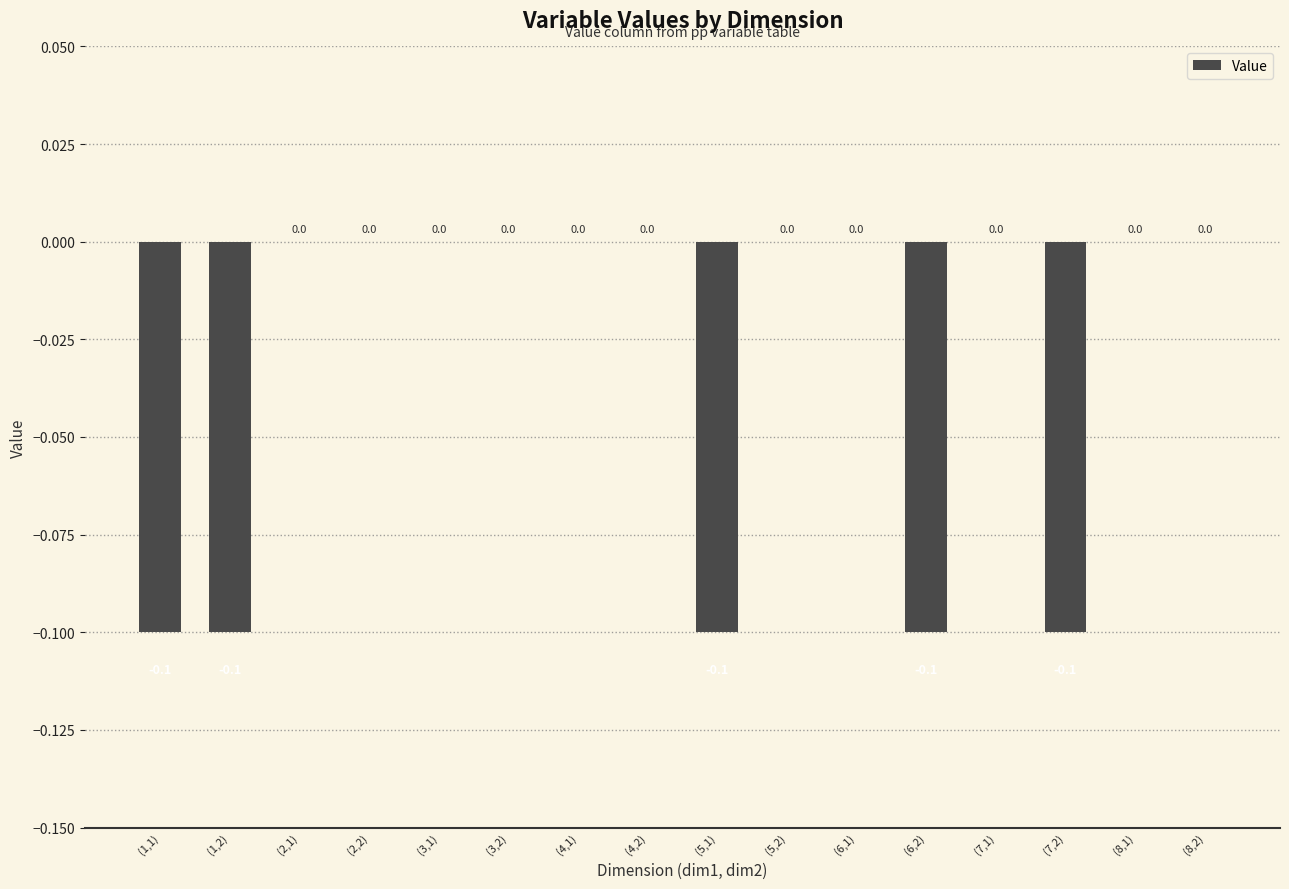

How many categories are shown in the chart?

16